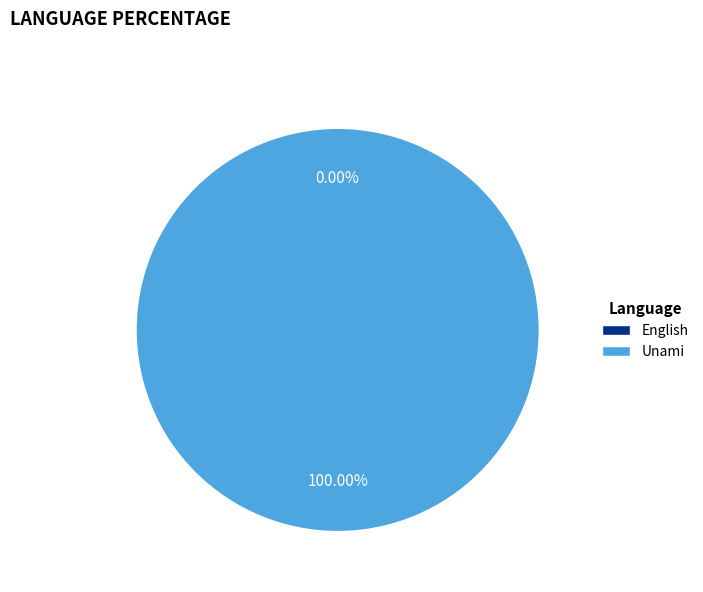

Is it true that English is 1% of the pie?

False